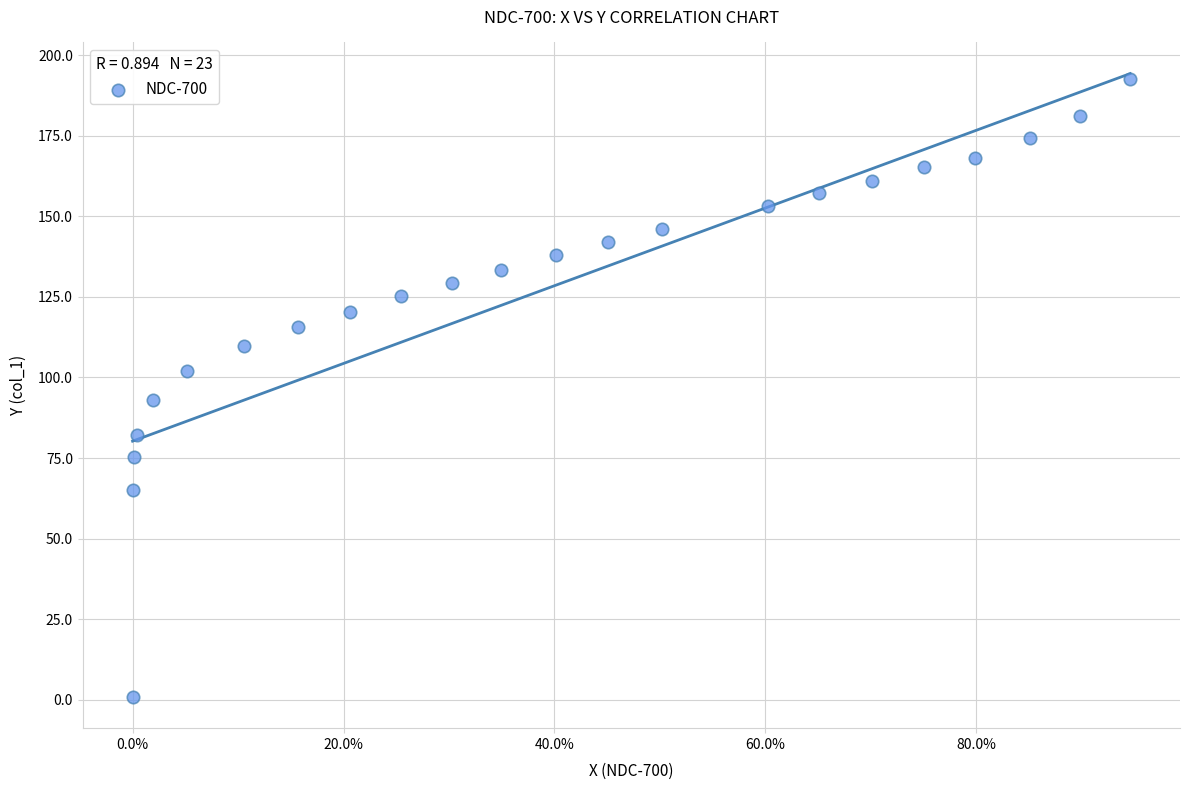

What Y value in the scatter plot is closest to 96?

92.9